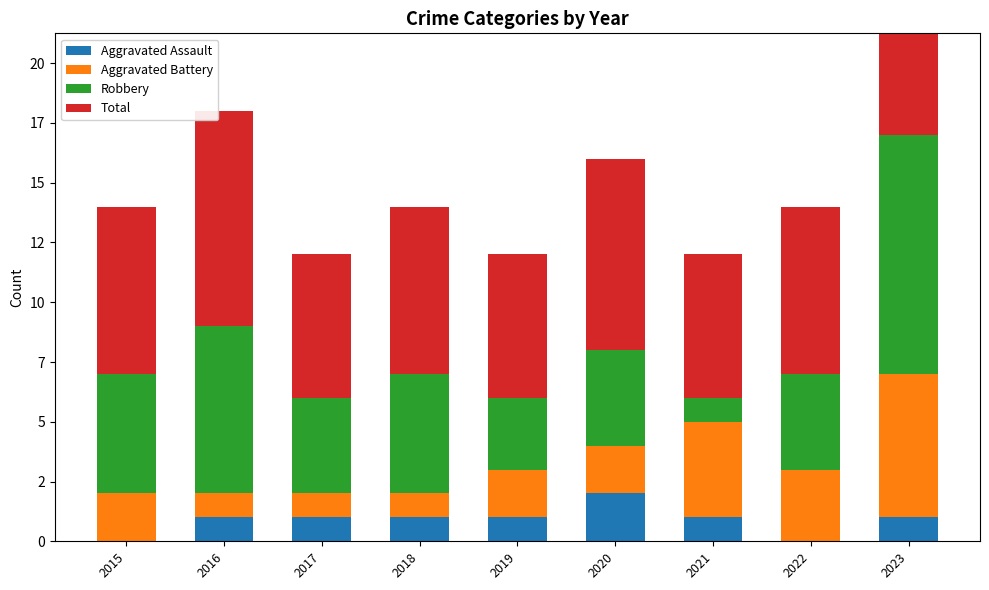

Is the value of Robbery at 2022 greater than the value of Aggravated Battery at 2020?

Yes